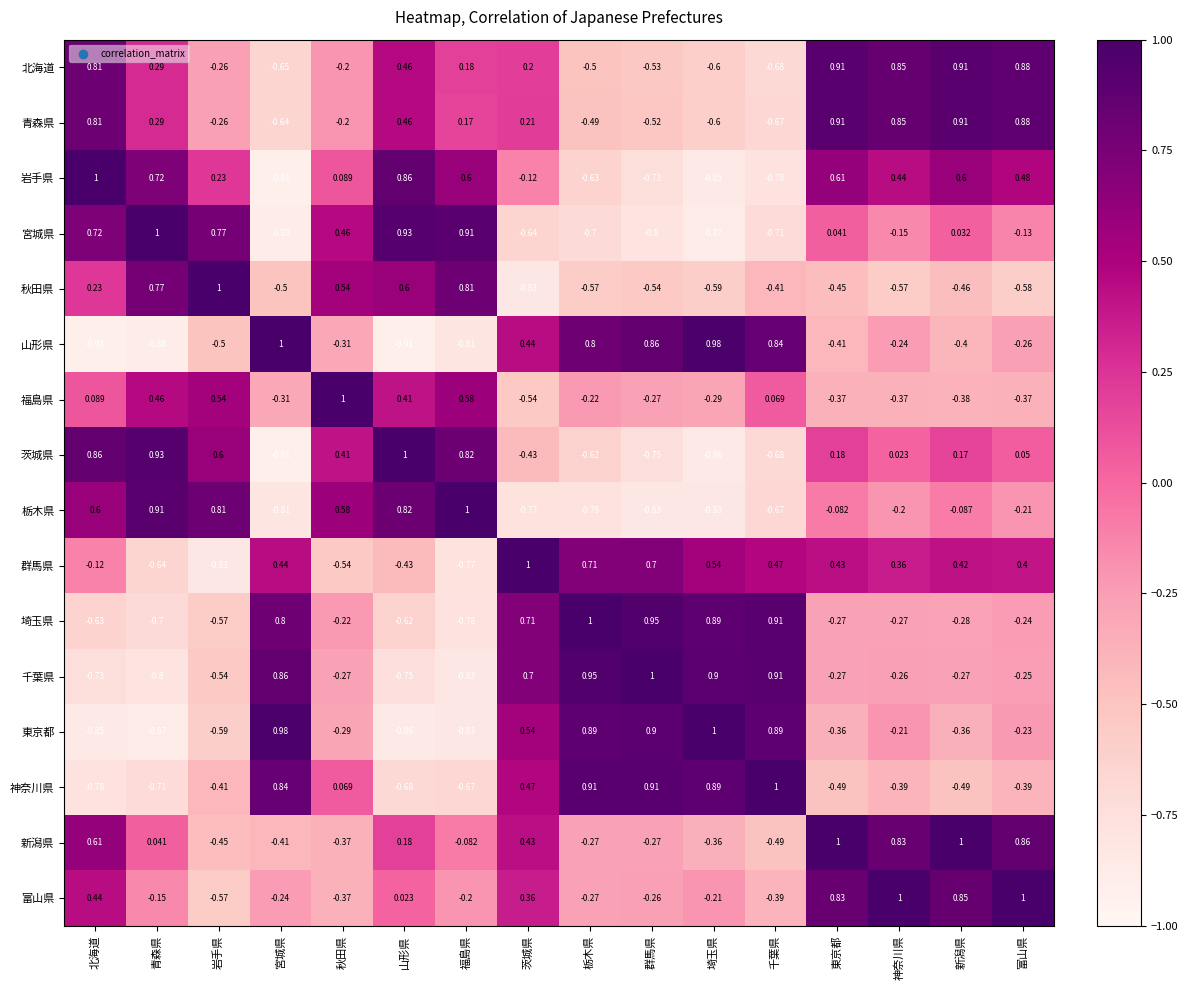

Which series has the largest total across all categories?

新潟県